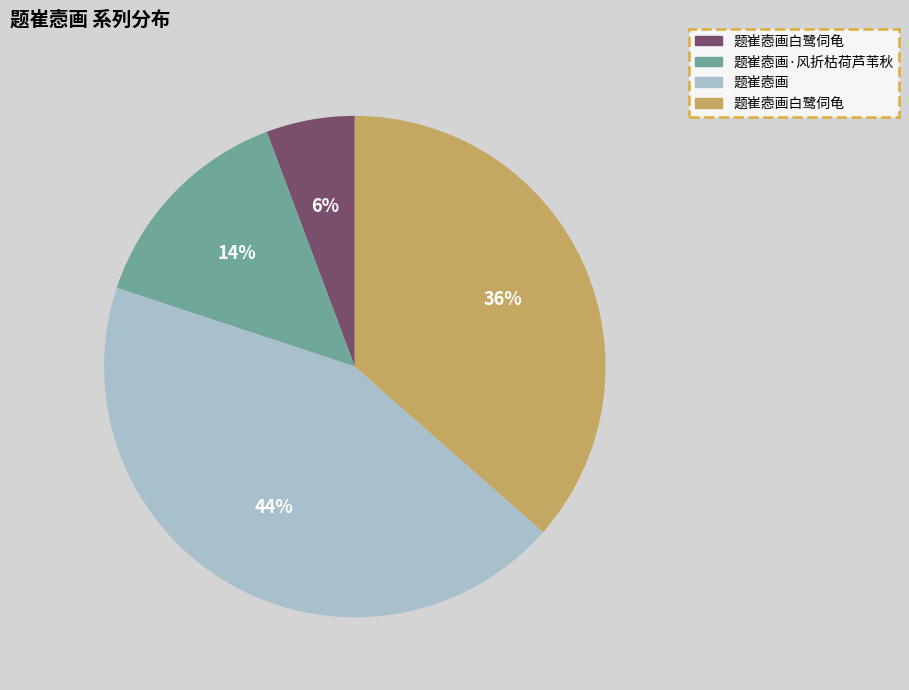

To the nearest percent, what is the difference between the largest and smallest slice percentages?

38%